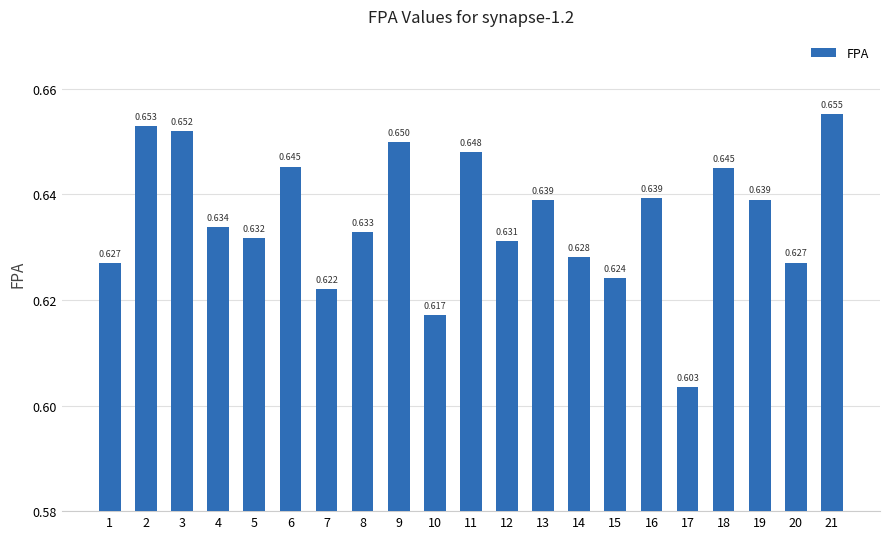

List the labels in order of value, largest first.

21, 2, 3, 9, 11, 6, 18, 16, 19, 13, 4, 8, 5, 12, 14, 20, 1, 15, 7, 10, 17